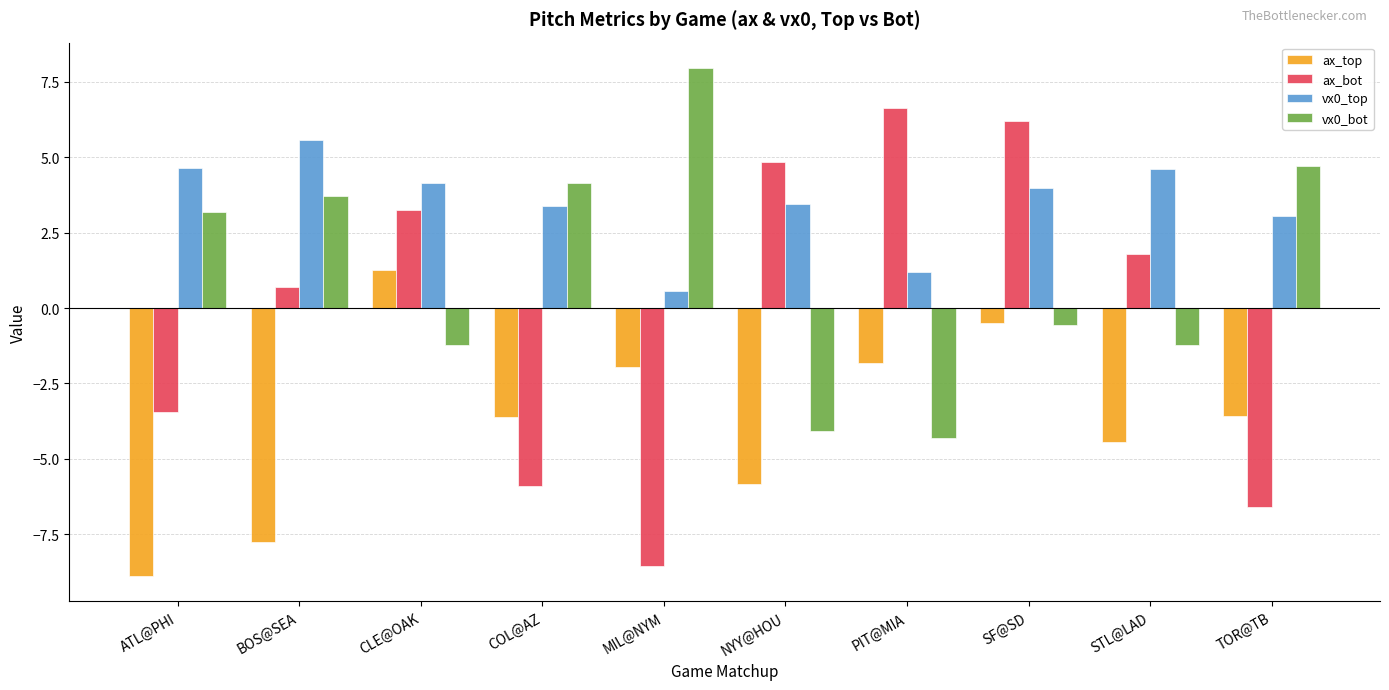

What is the difference between the highest and lowest values at MIL@NYM?

16.5